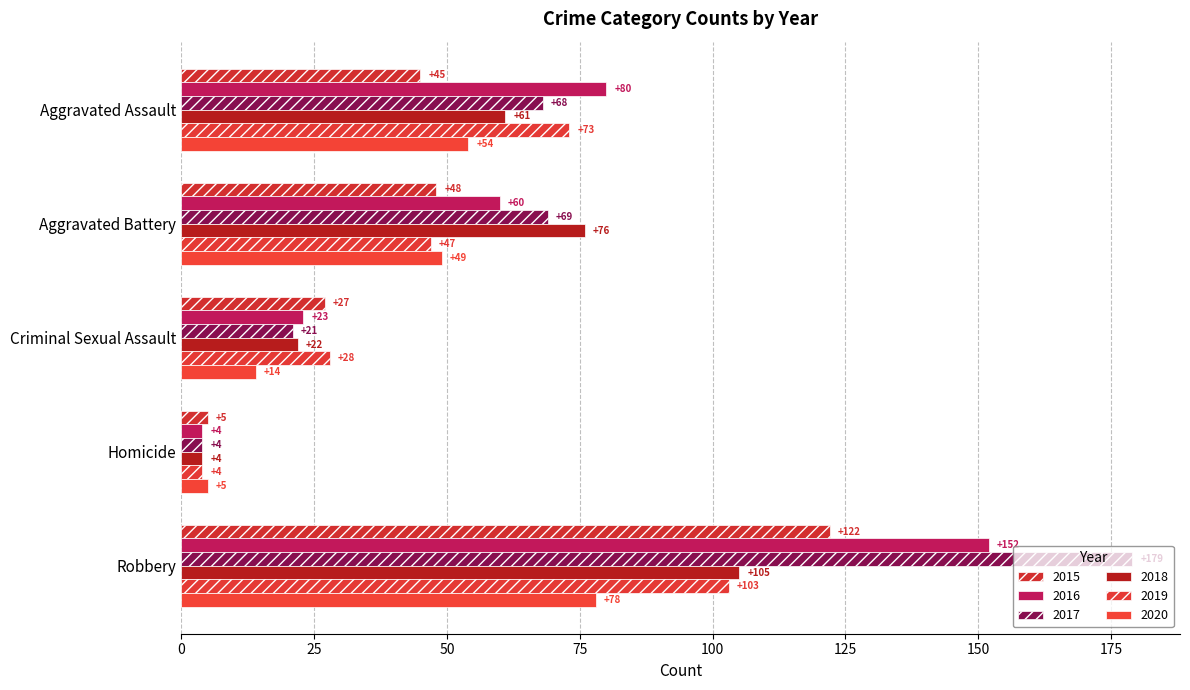

Count the 2016 values in the range 23 to 80.

3